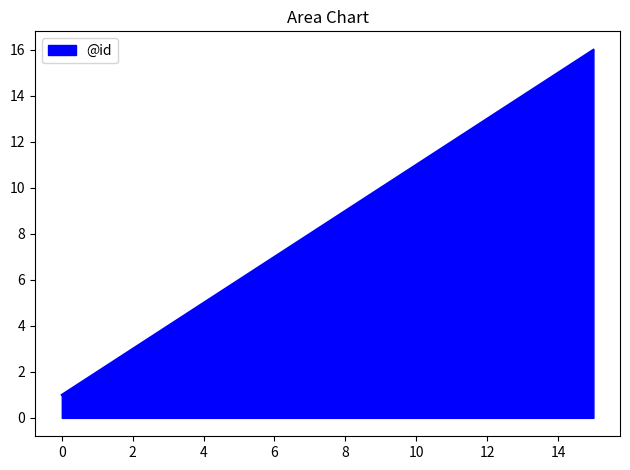

How many values are below 9?

8